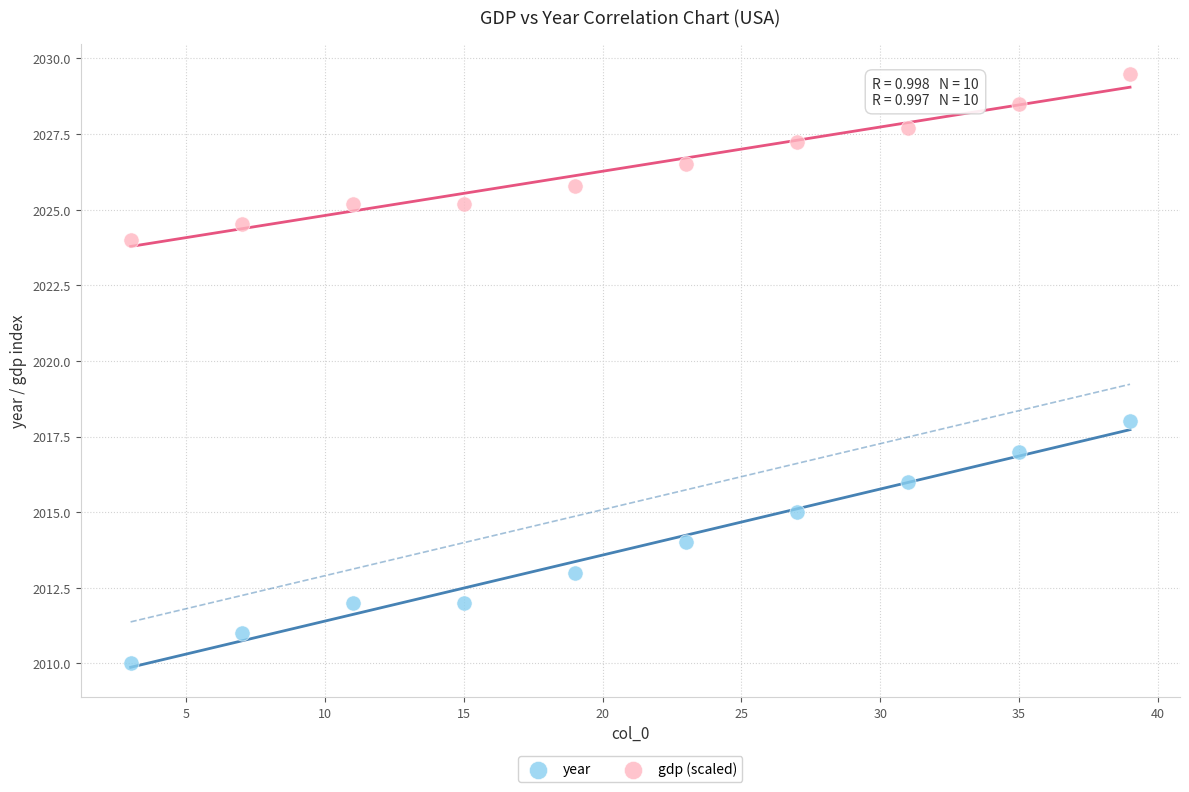

What are all the series names shown in the legend?

year, gdp (scaled)